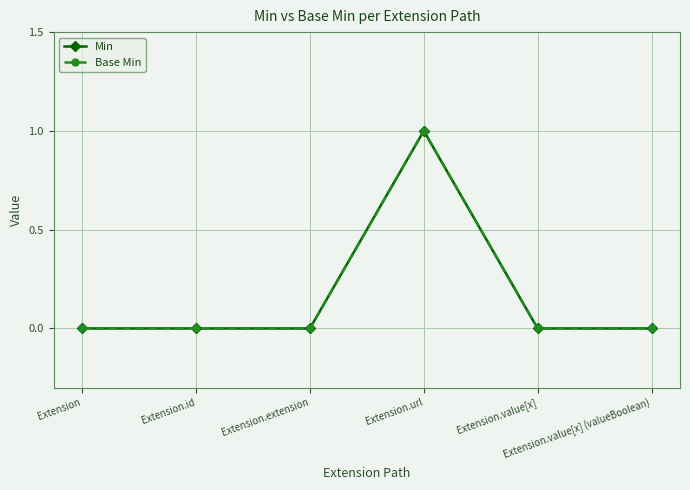

Count the number of categories in the chart.

6